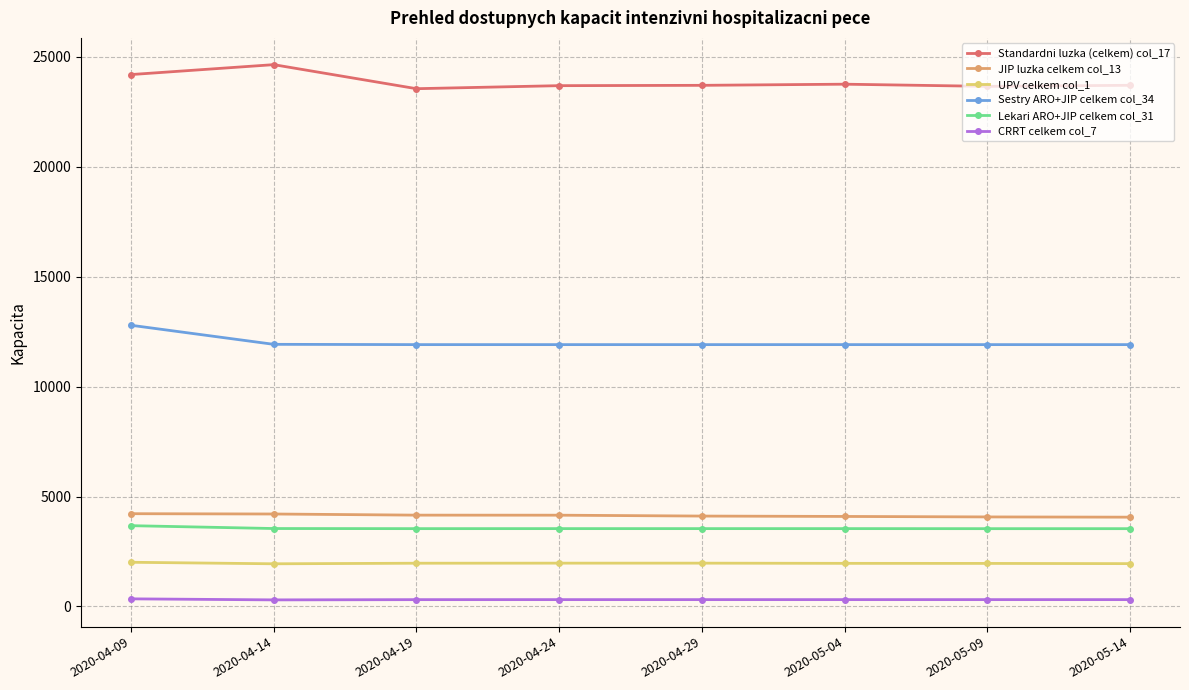

What is the average value of the Lekari ARO+JIP celkem col_31 series?

3556